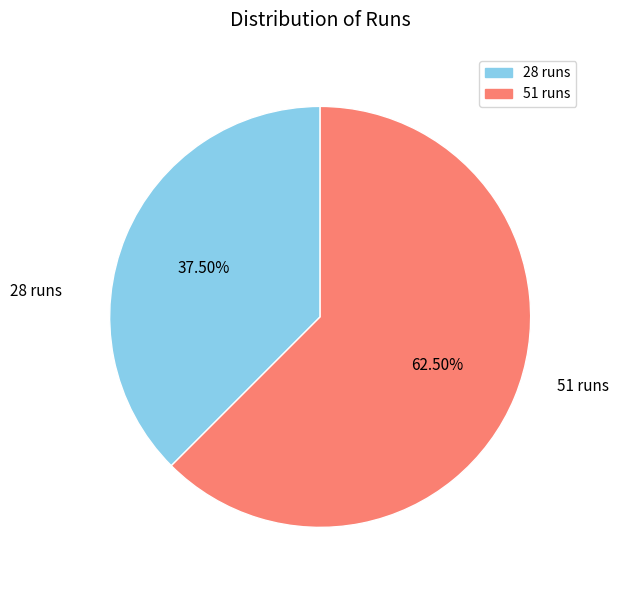

The 28 slice represents 24% of the pie. True or false?

False